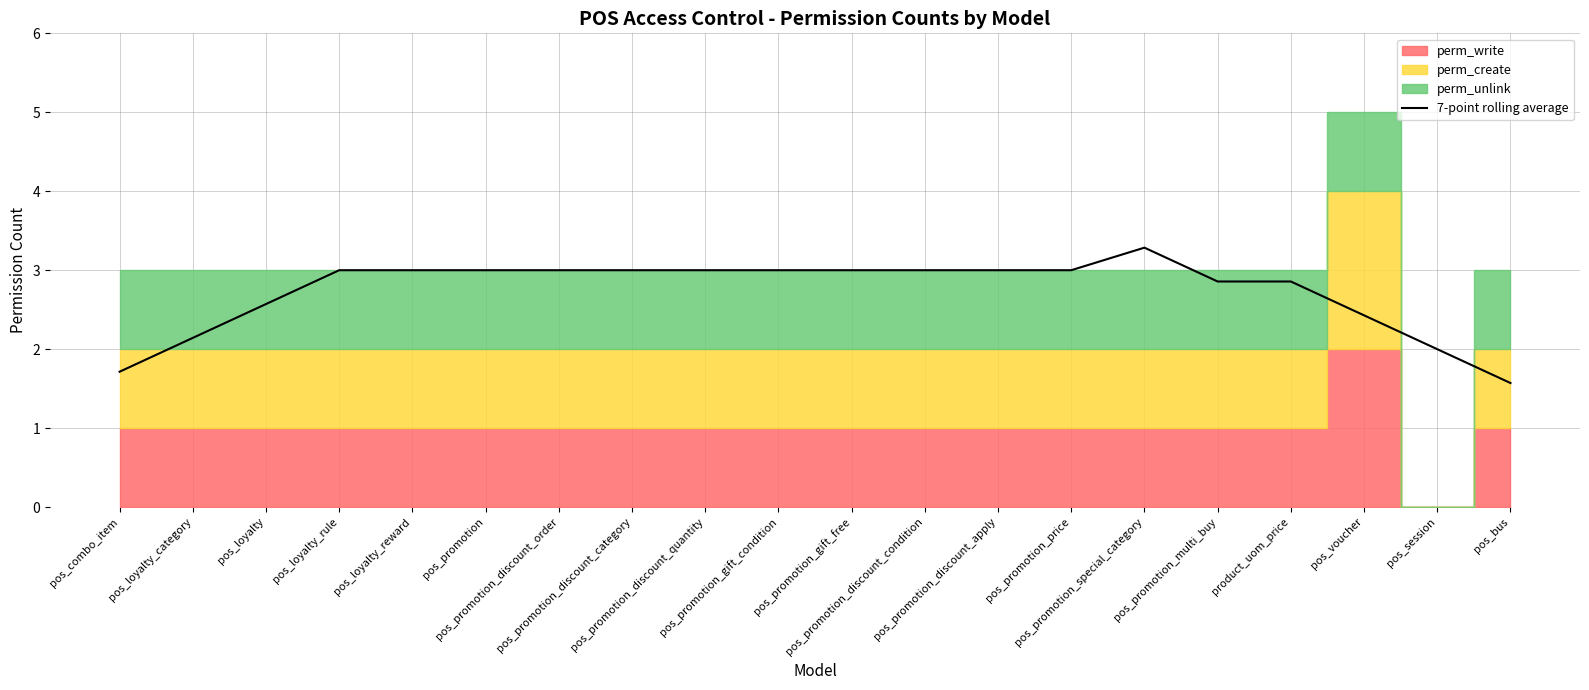

What value does the data have at pos_session?

2.0